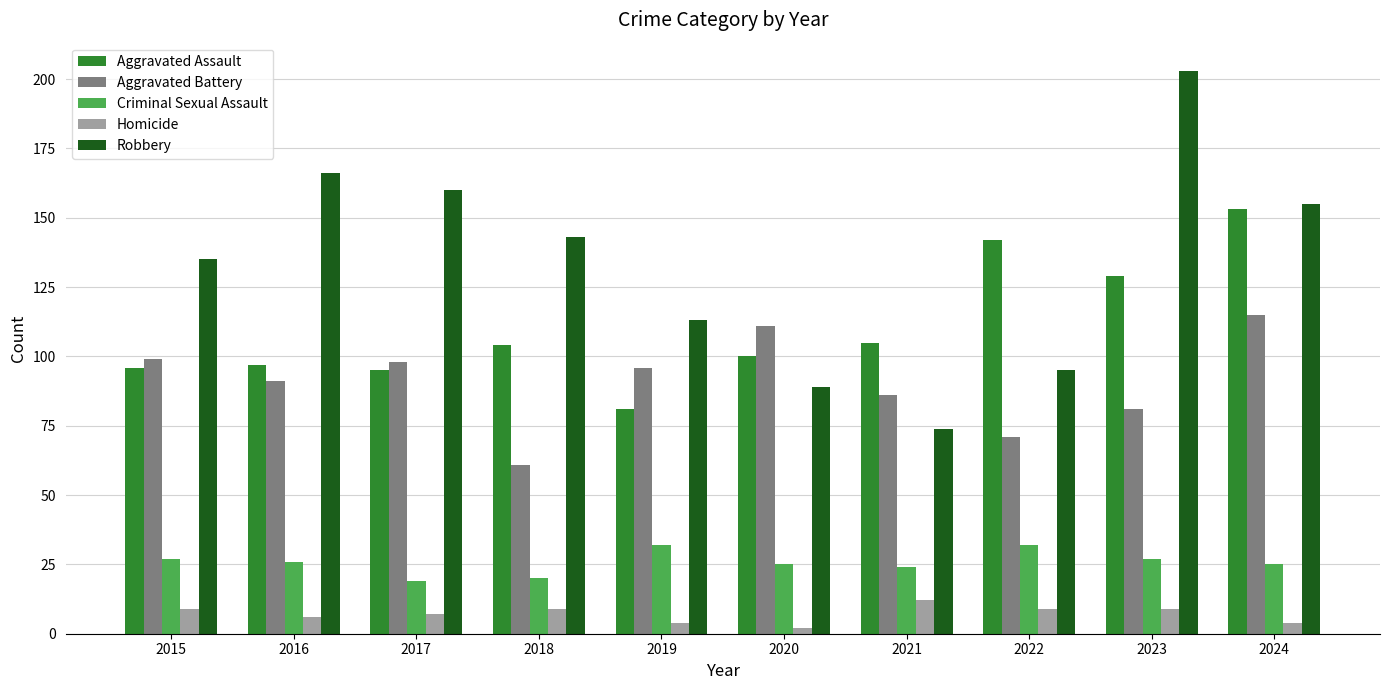

What is the sum of the Aggravated Battery values at 2019 and 2017?

194